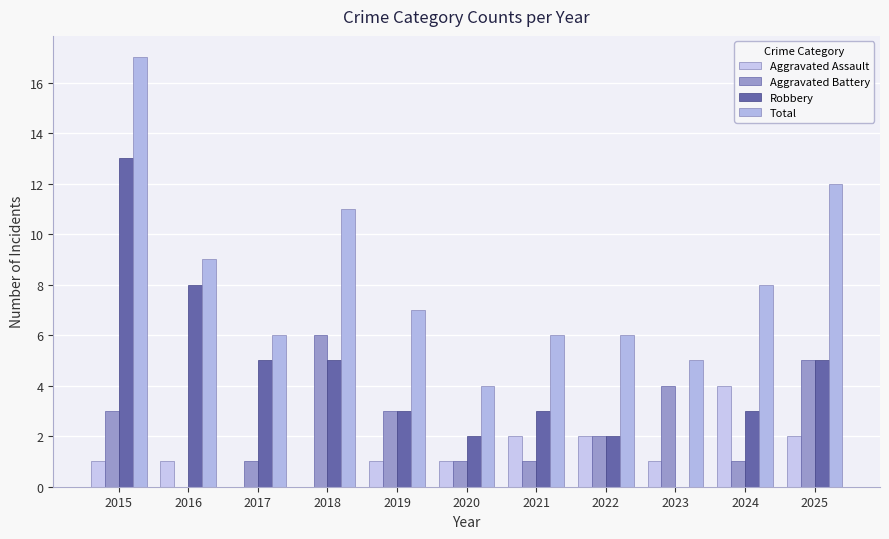

Which label corresponds to the smallest value in the chart?

2017